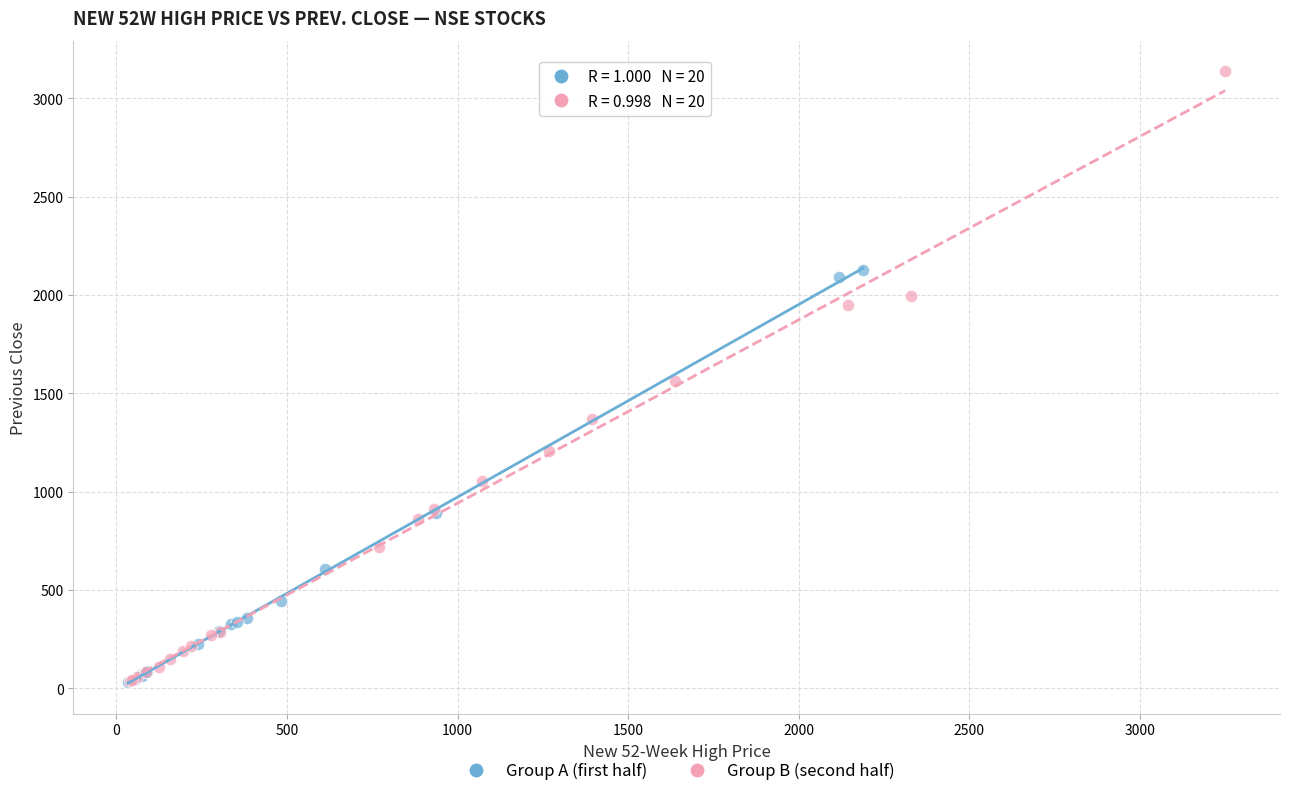

Which series has the largest Y range (max minus min)?

Group B (second half)